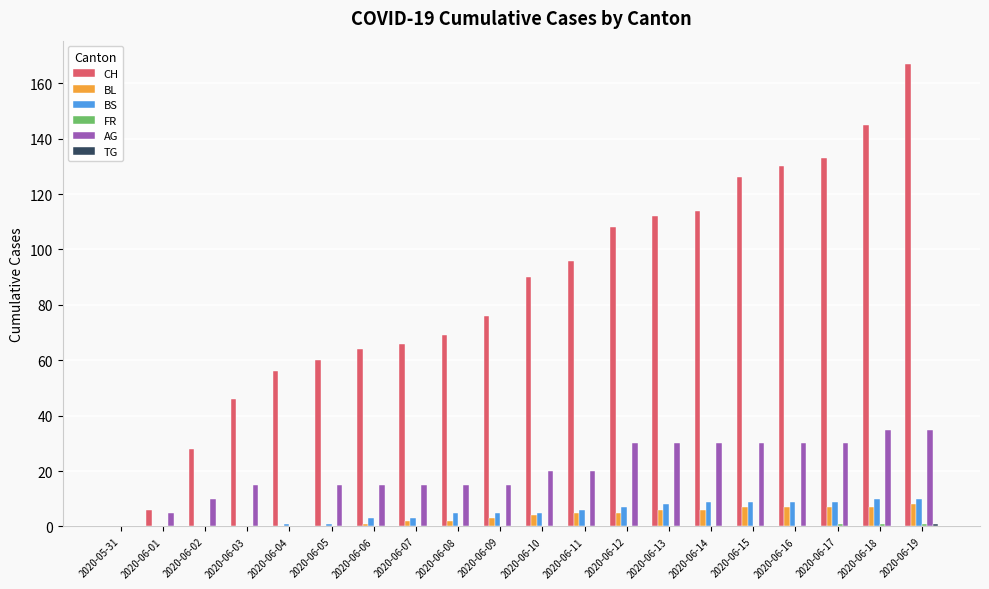

Count the number of data series in this chart.

6